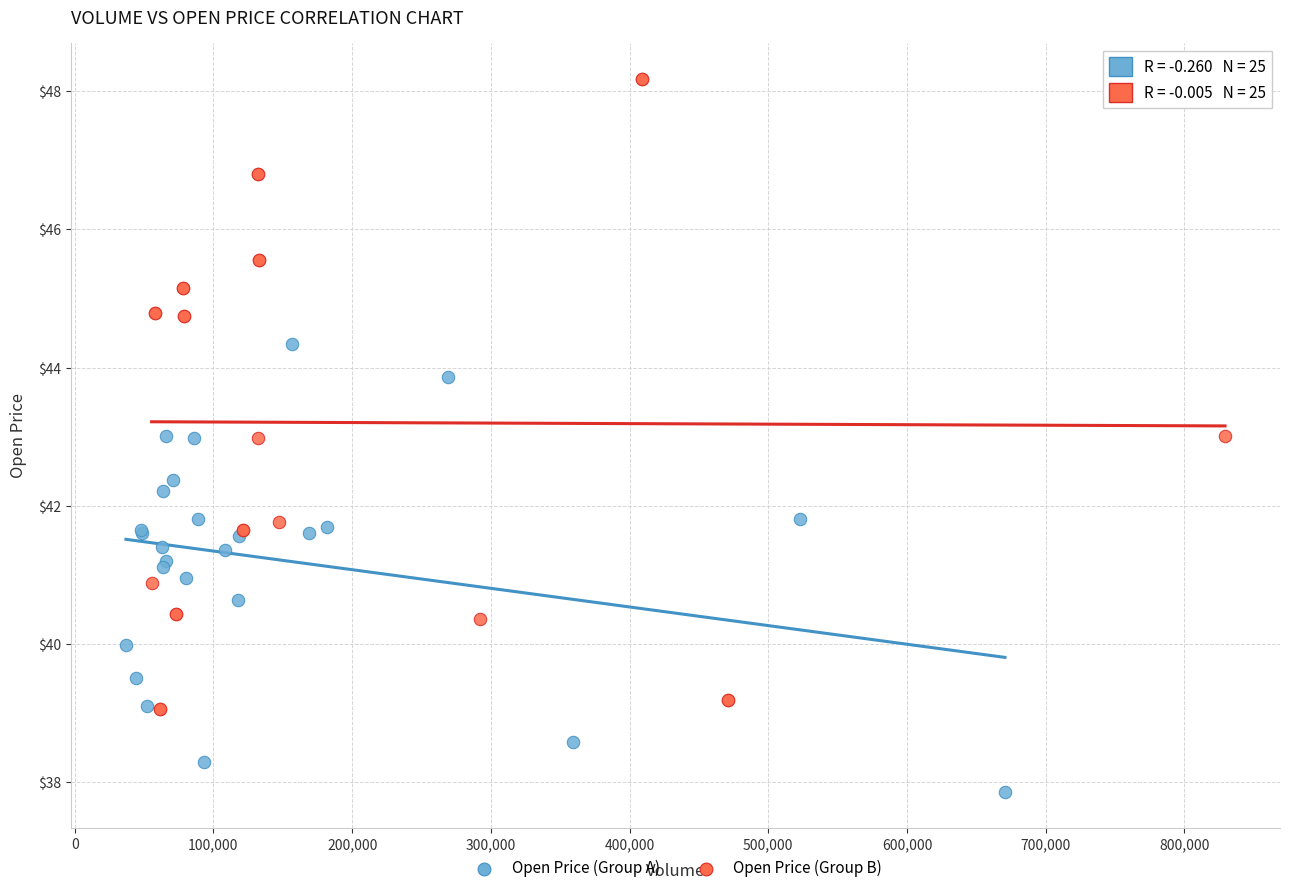

What are all the series names shown in the legend?

Open Price (Group A), Open Price (Group B)